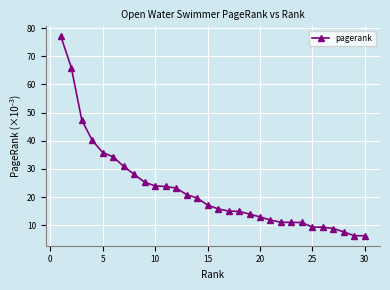

What is the average value?

22.6